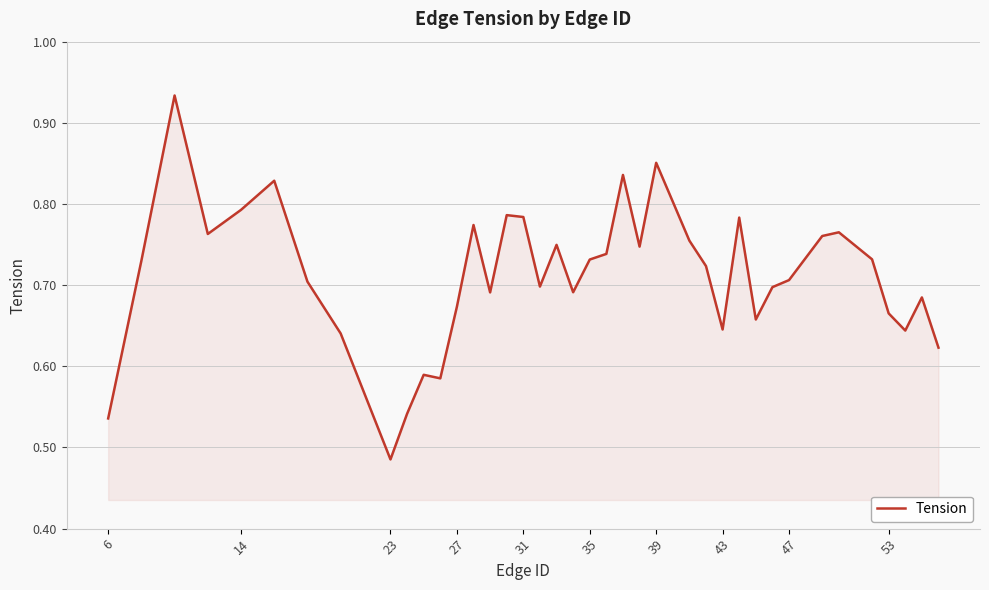

What is the difference between the maximum and minimum values?

0.4